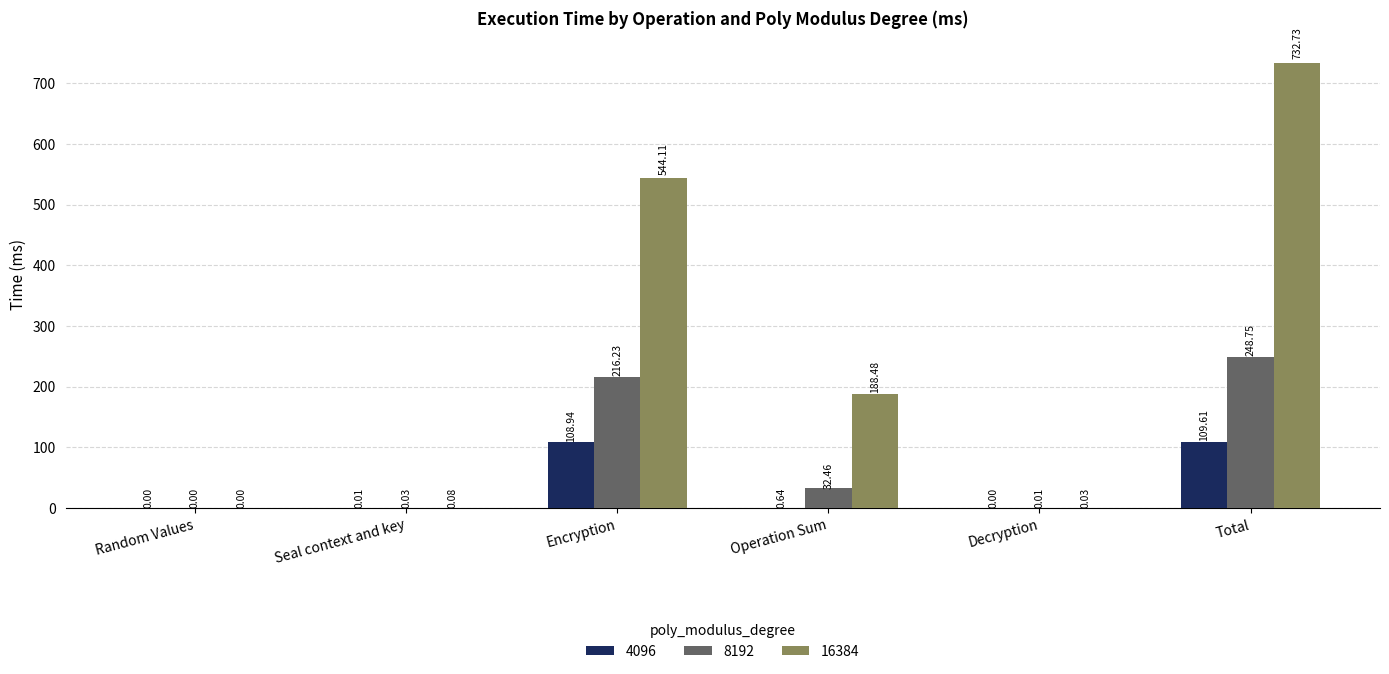

Is it true that 16384 equals 119.5 at Encryption?

False